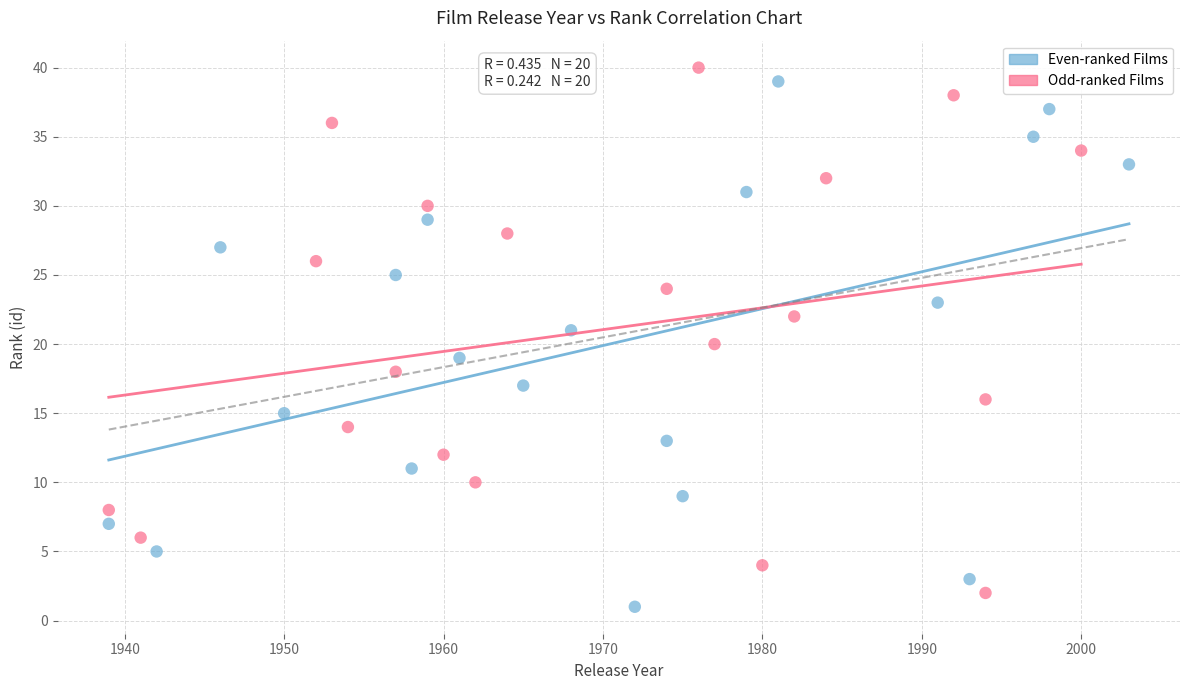

Which series reaches the minimum Y coordinate?

Even-ranked Films